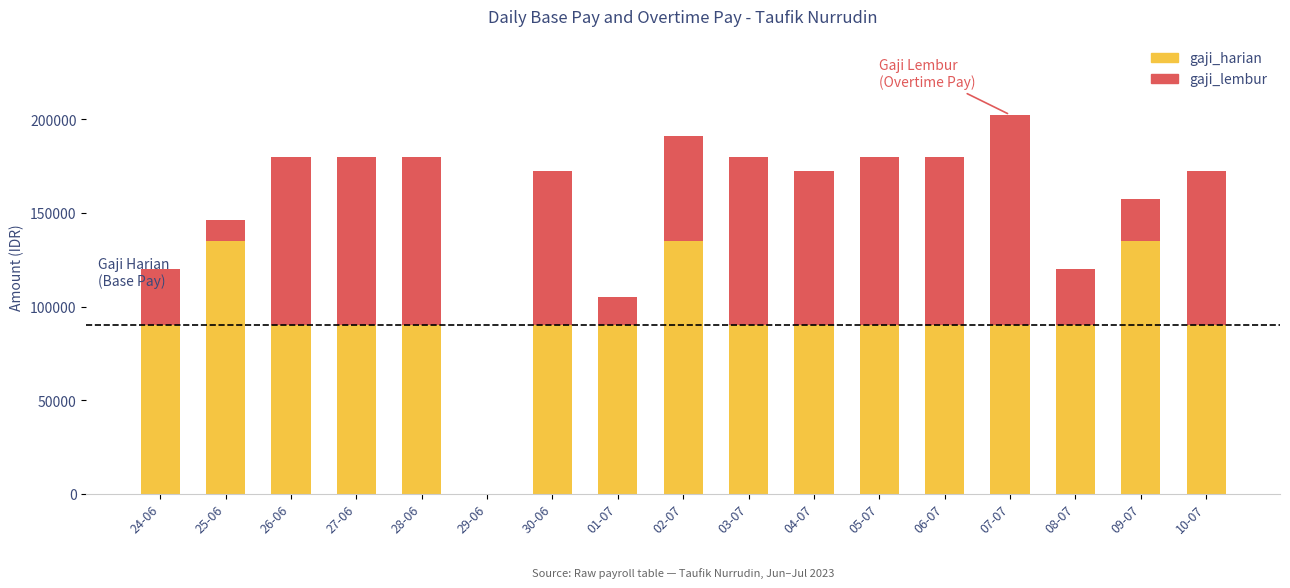

Are the bars horizontal?

No